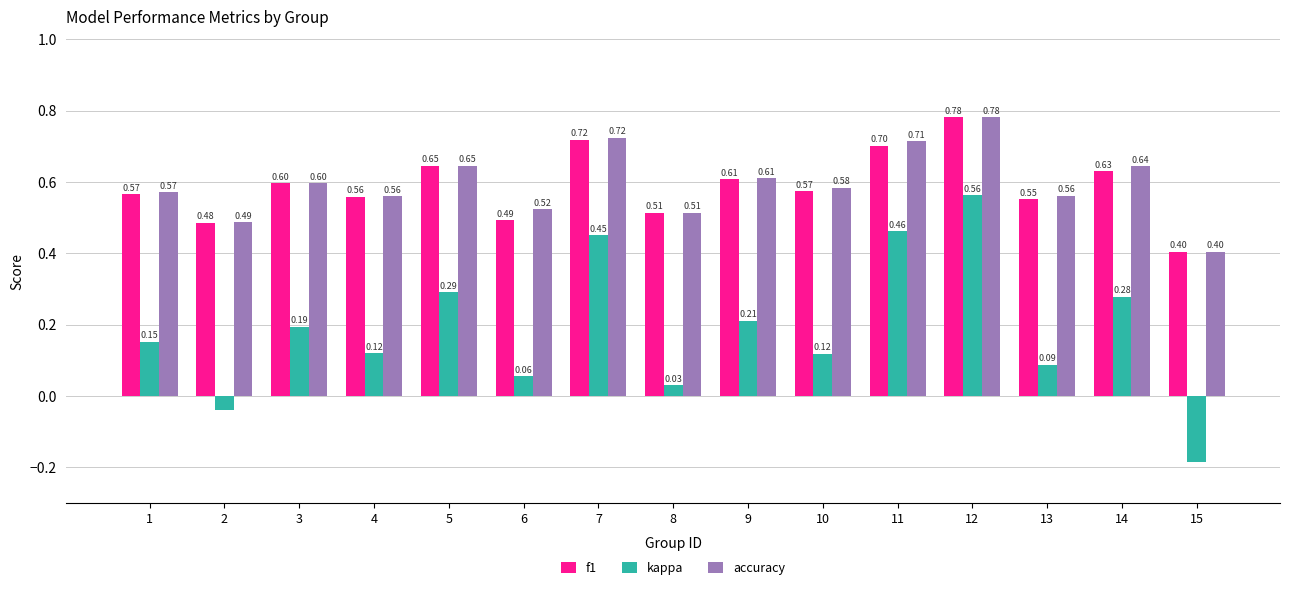

How many groups of bars are there?

15